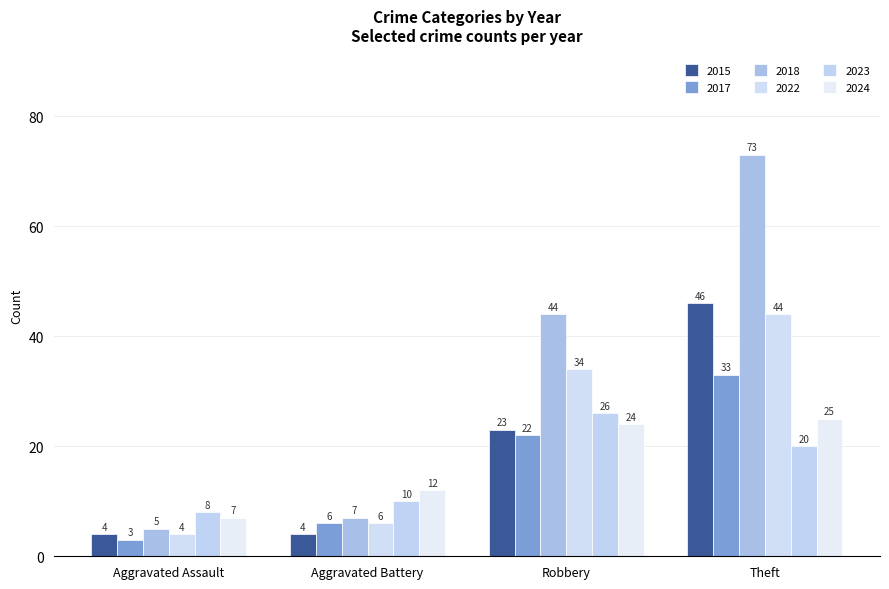

Is it true that 2015 equals 31 at Robbery?

False